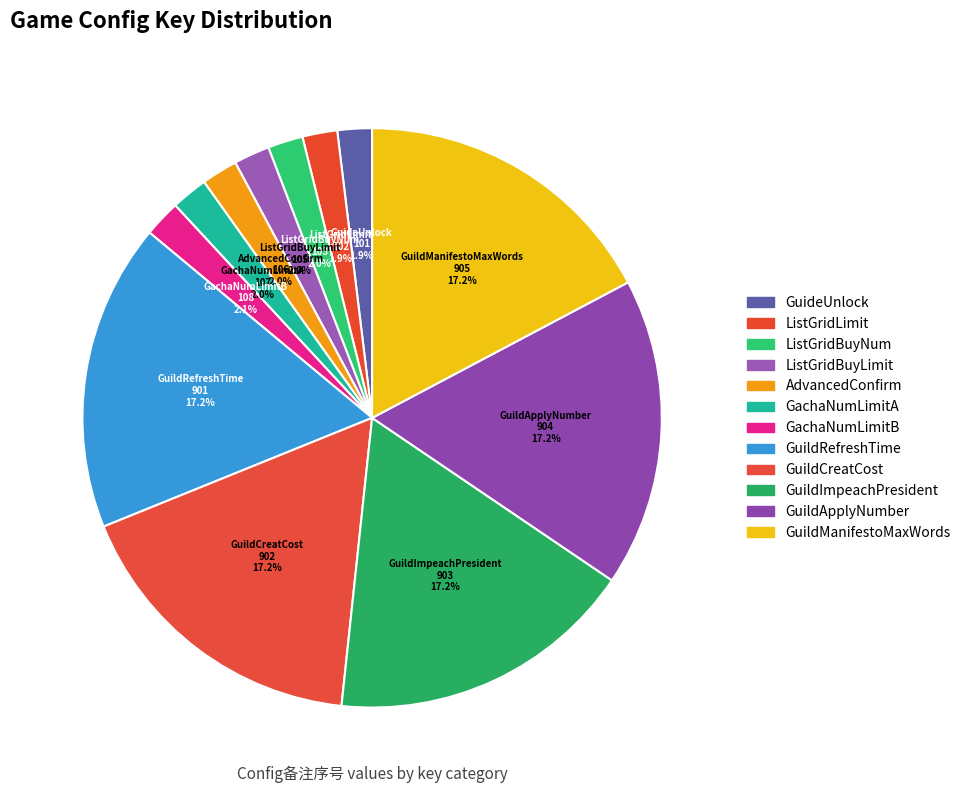

To the nearest percent, what percentage of the pie is GuildManifestoMaxWords?

17%